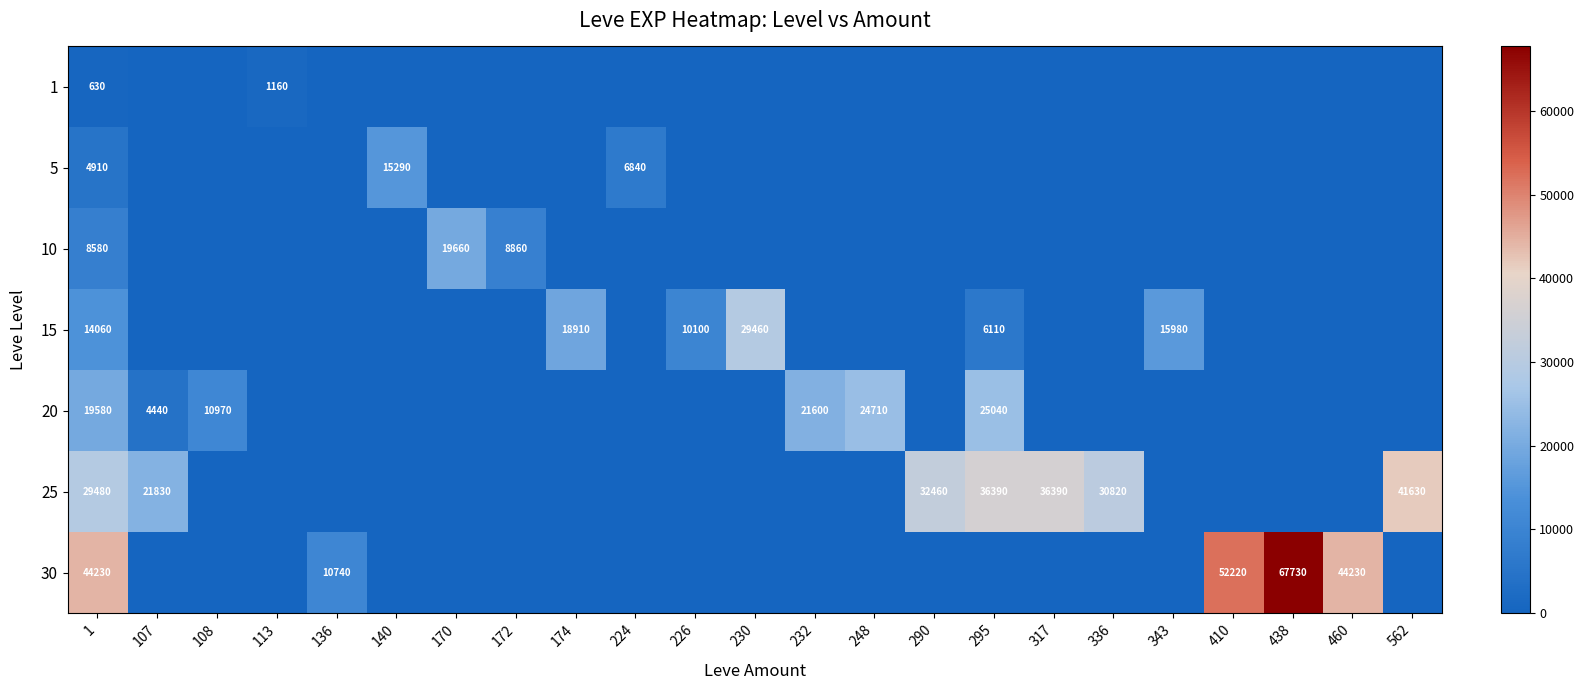

At which category is the sum across all series the highest?

1